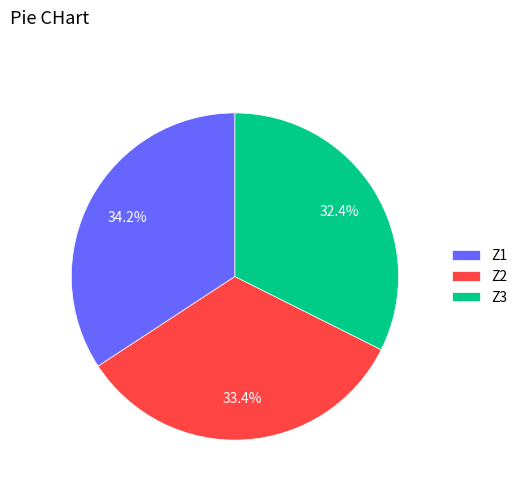

Does Z1 account for over 50% of the chart?

No